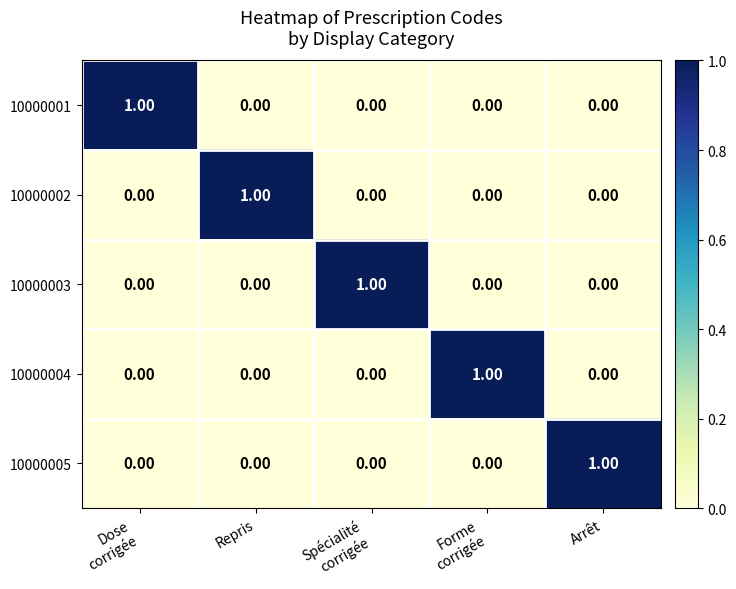

At how many categories does at least one series exceed 0?

5